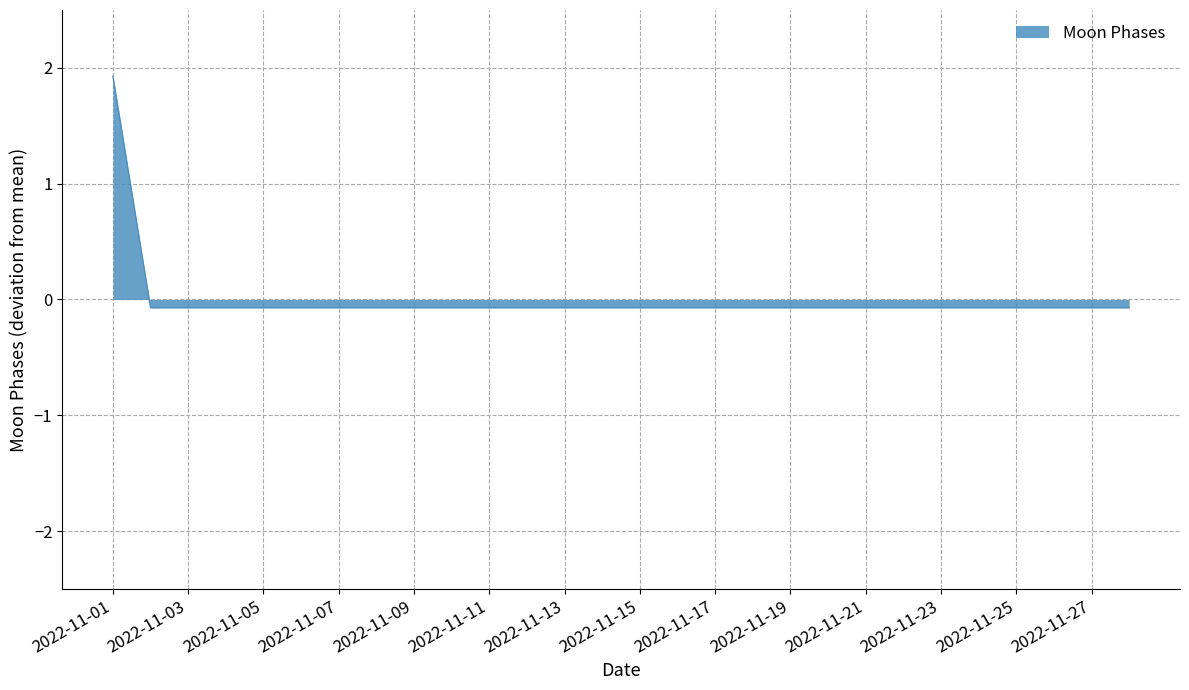

Count the number of values greater than 0.

1